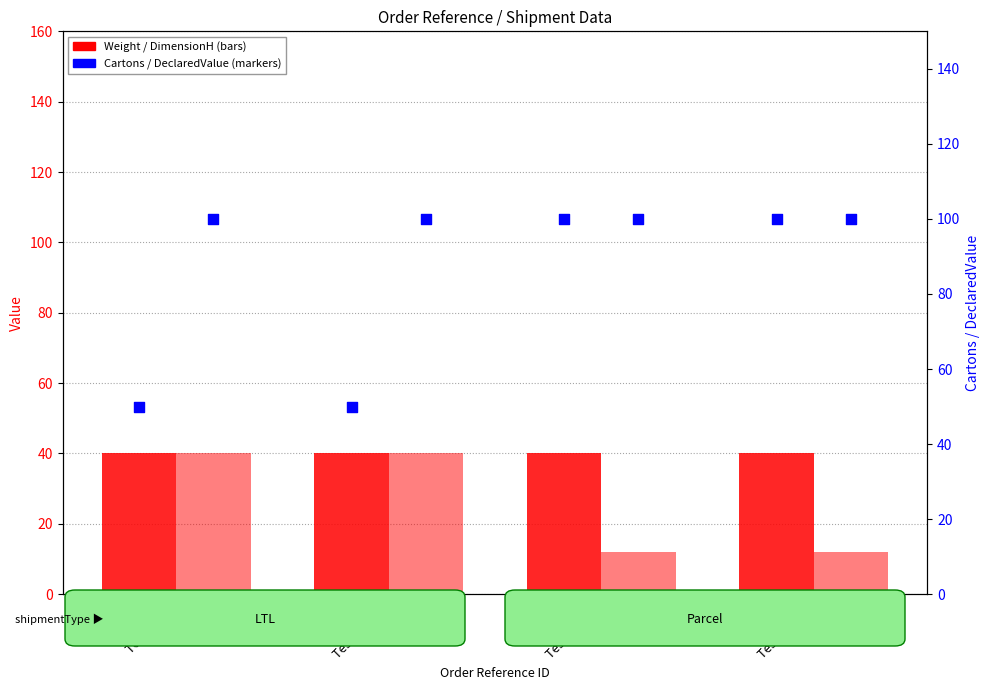

Which series has the largest Y range (max minus min)?

Cartons (scaled)